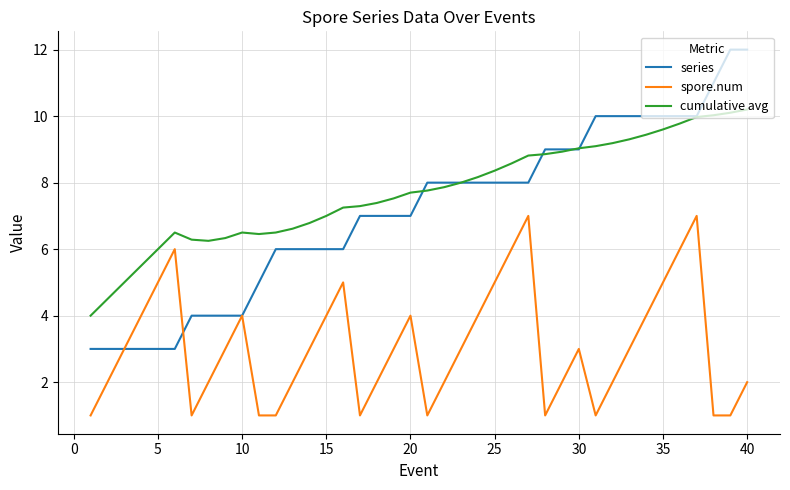

True or false: spore.num and cumulative avg intersect in this chart.

False